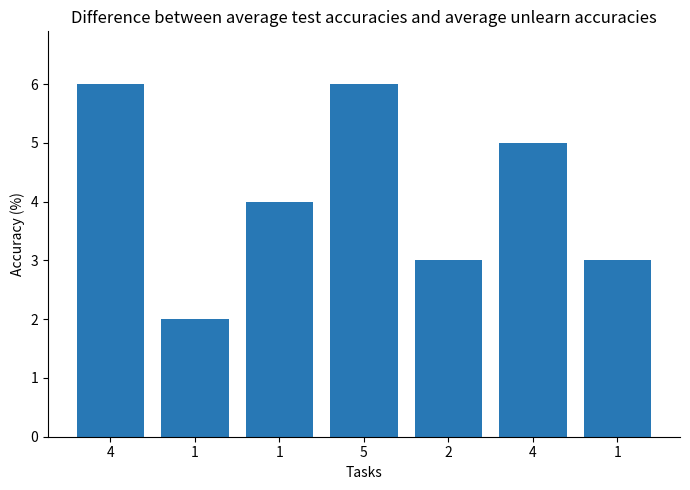

Reading left to right, transcribe all the data shown in this chart.

6	2	4	6	3	5	3